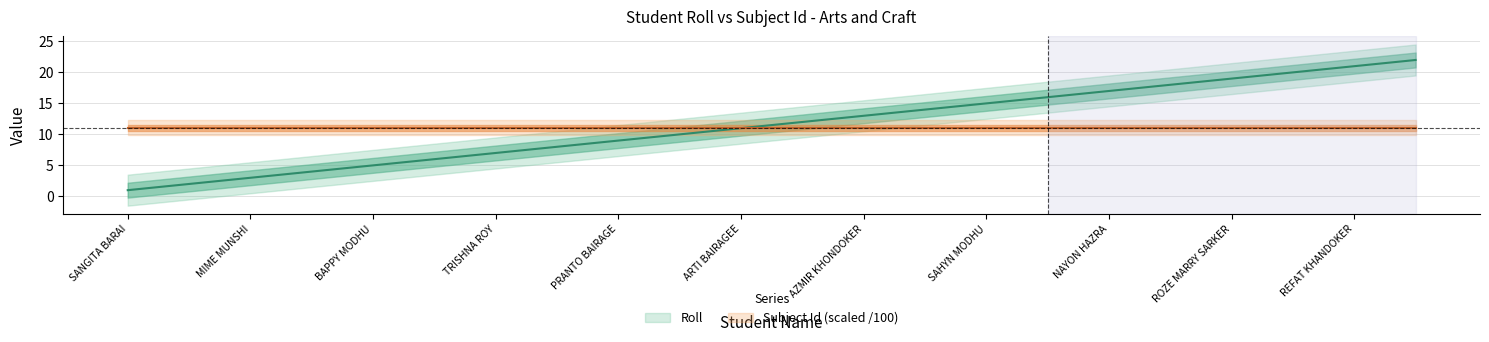

What is the smallest value displayed?

1